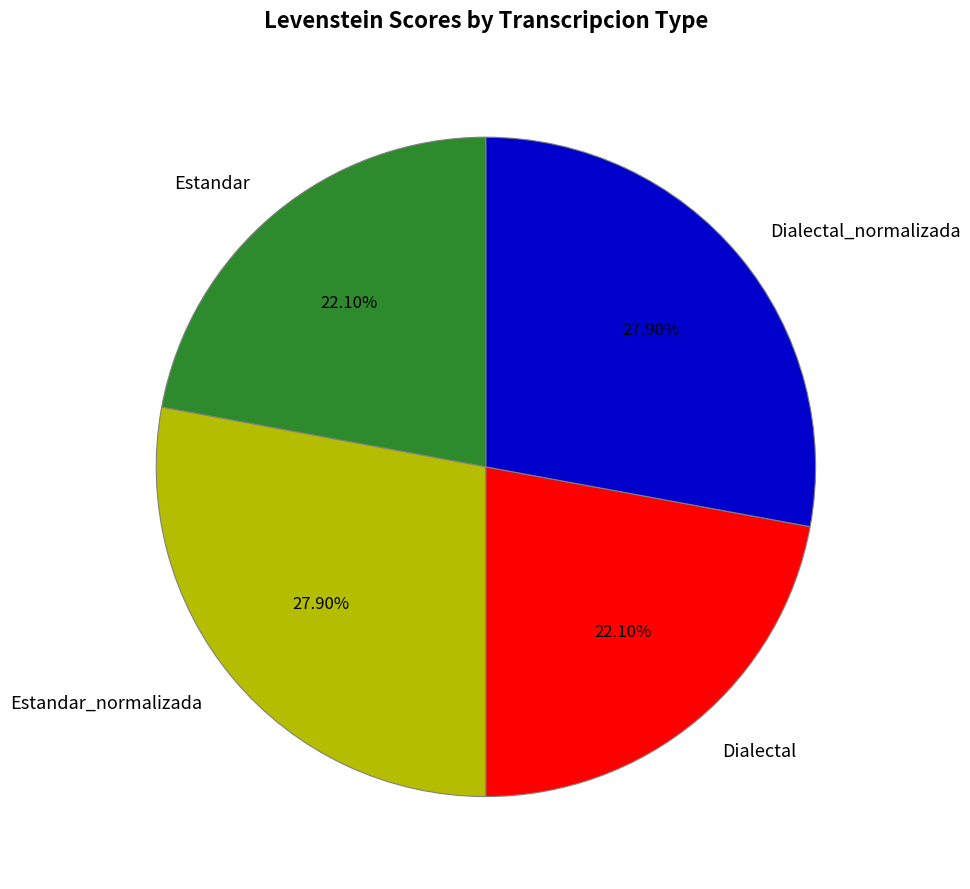

Does any single category account for the majority?

No